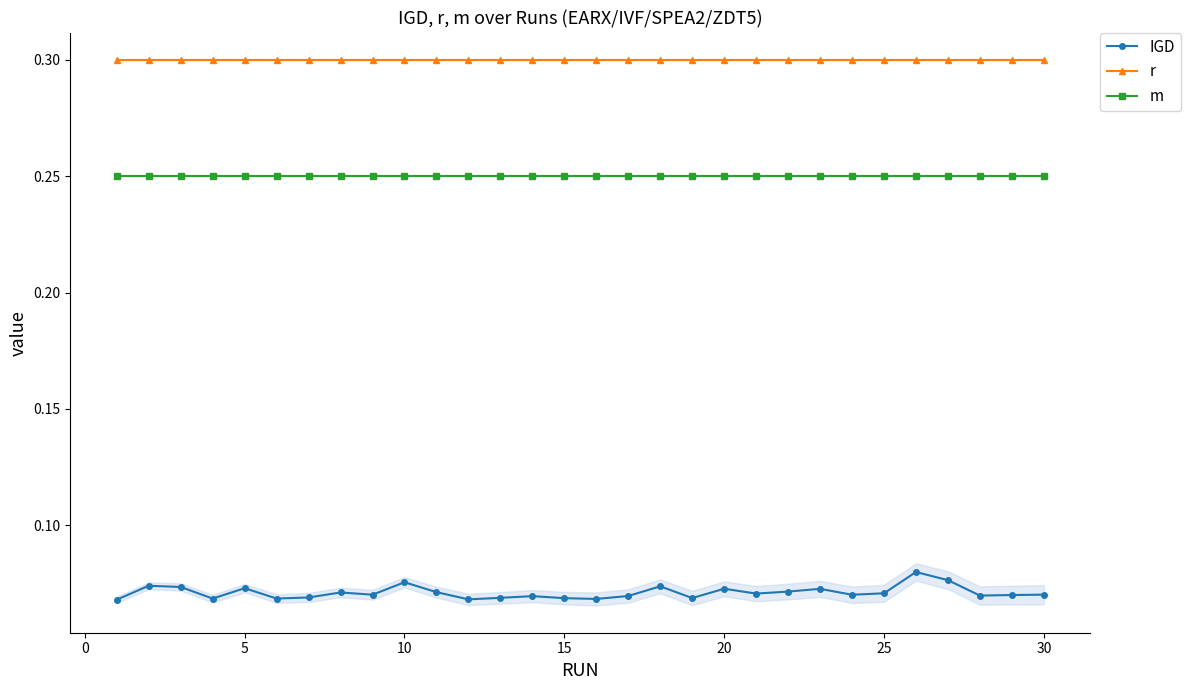

At how many categories does at least one series exceed 0?

30